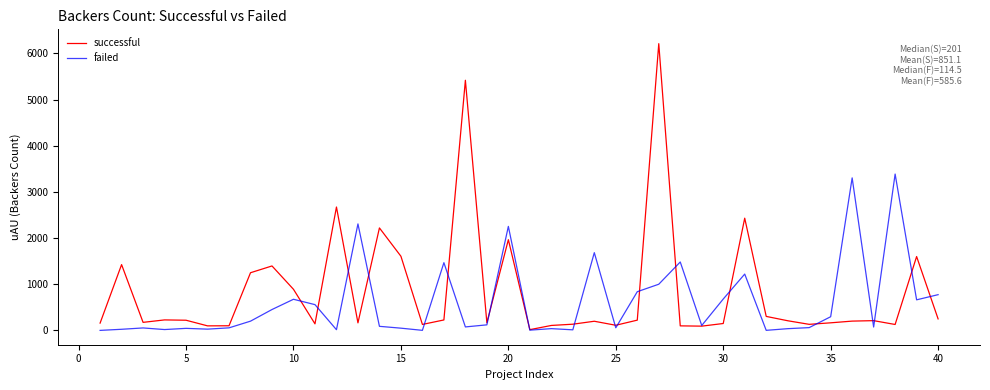

Which series has the widest spread of values?

successful